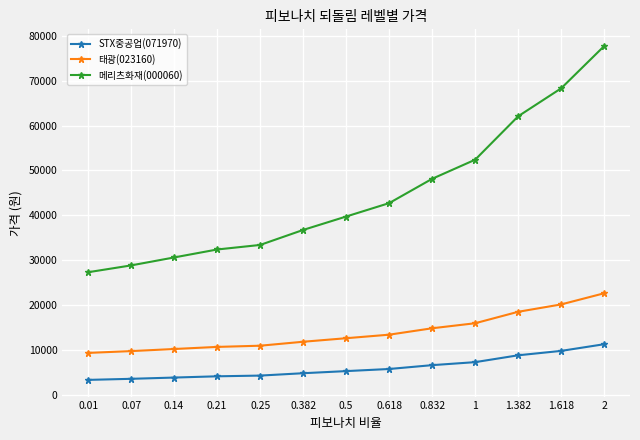

True or false: 메리츠화재(000060) has more than 0 interior local peaks.

False